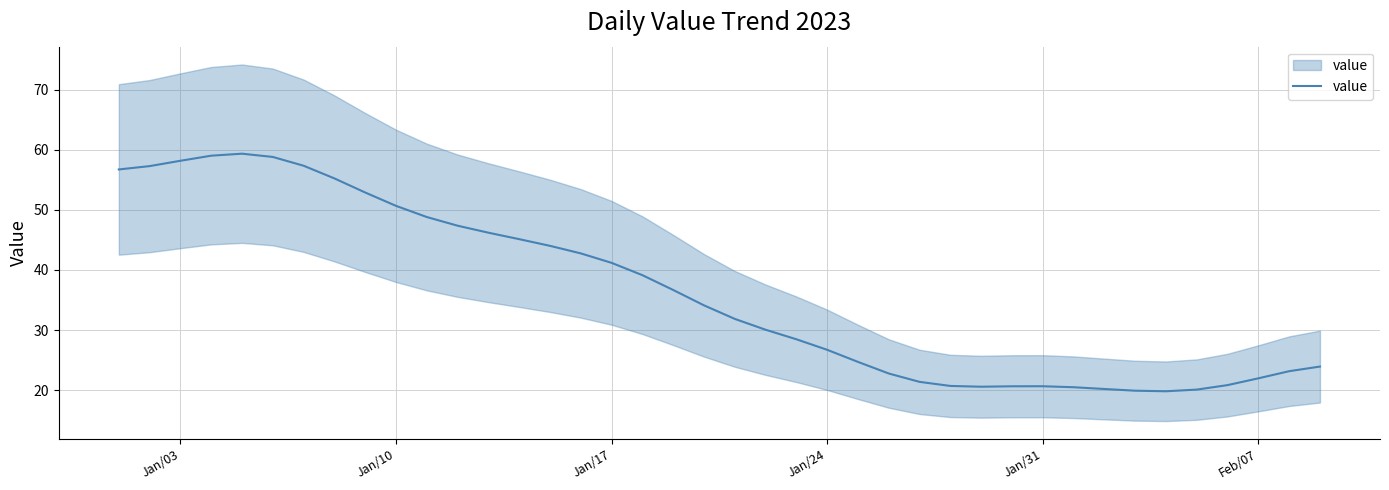

What is the sum of all values?

1450.0